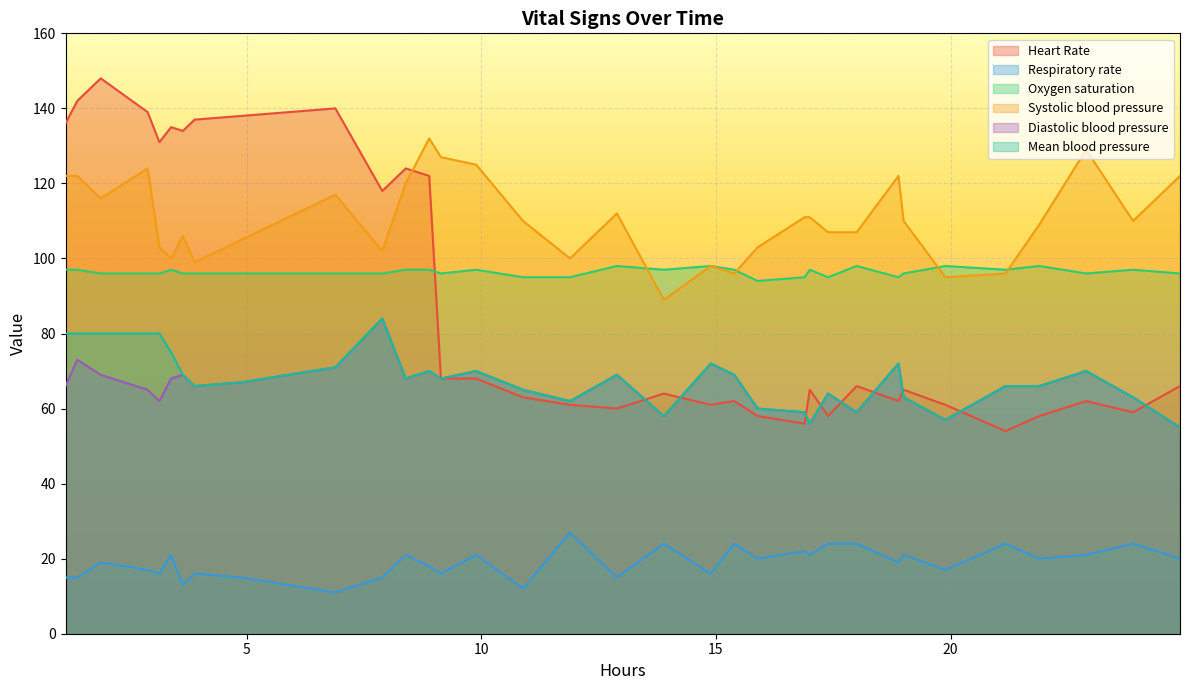

Rank the categories by Diastolic blood pressure value from highest to lowest.

10, 1, 19, 24, 9, 12, 14, 28, 2, 6, 17, 20, 5, 11, 13, 8, 0, 7, 26, 27, 3, 15, 23, 29, 33, 4, 16, 21, 22, 32, 18, 25, 31, 30